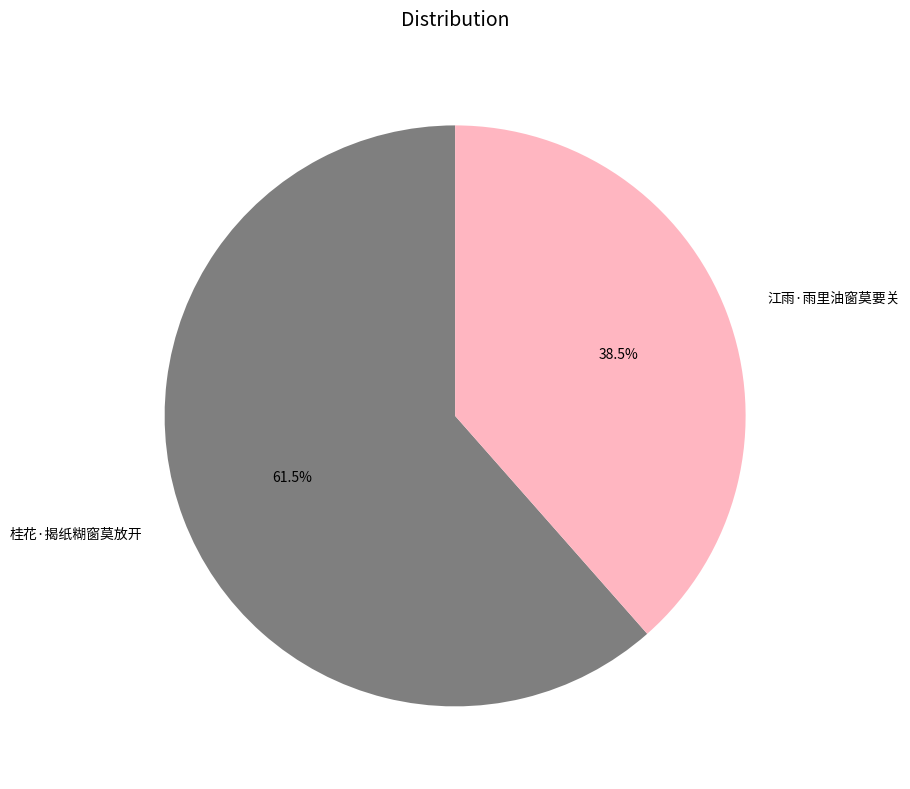

Which category has the smallest portion of the pie?

江雨·雨里油窗莫要关